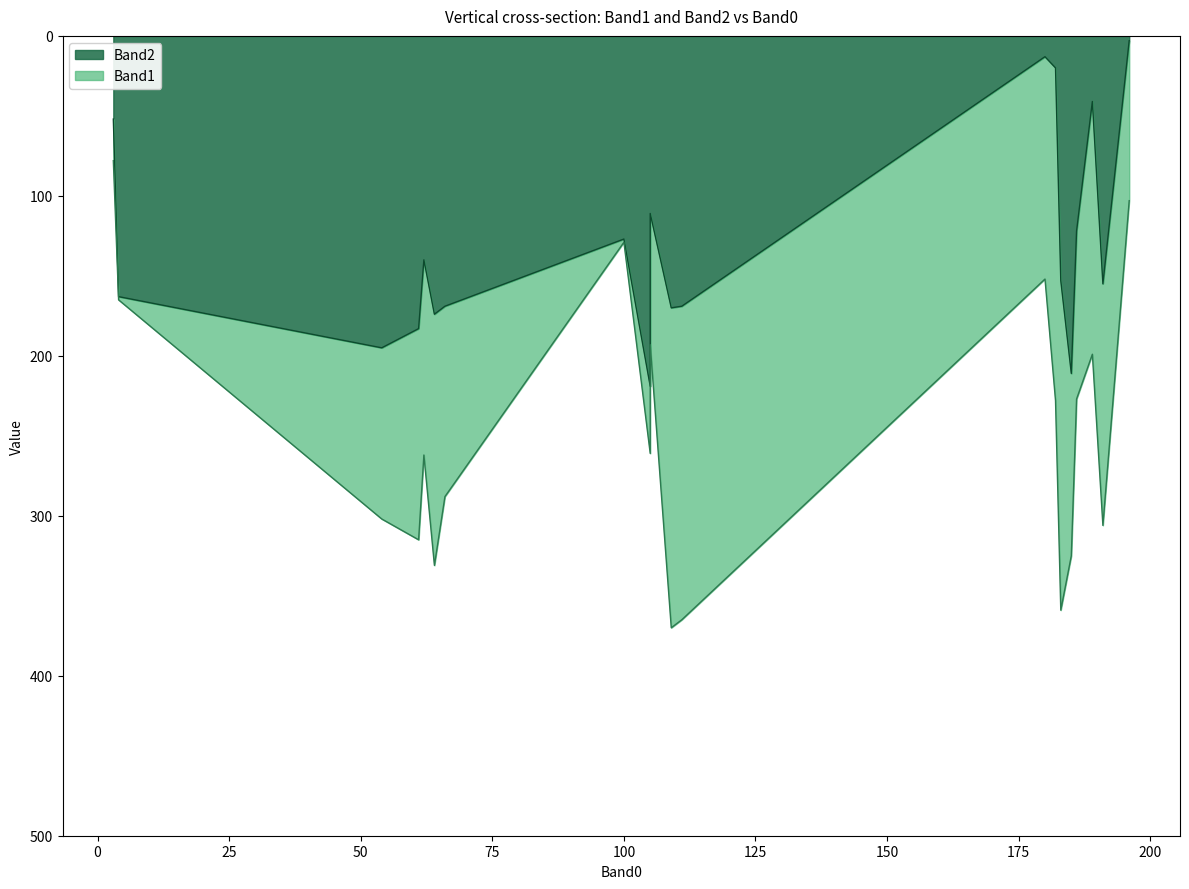

What are all the series names shown in the legend?

Band1, Band2